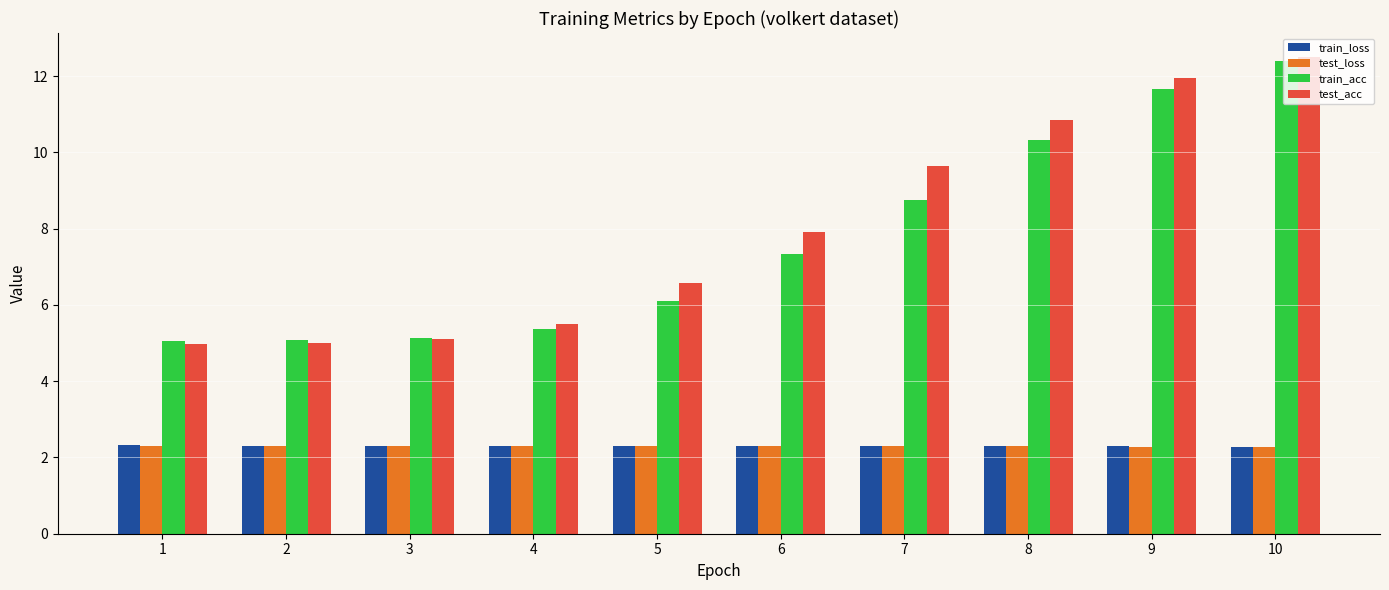

What is the spread (max minus min) of values at 5?

4.3